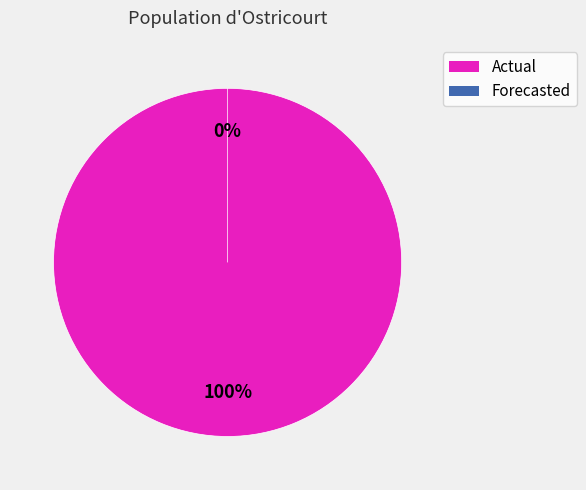

To the nearest percent, what portion does Actual (2011-03-31) represent?

100%